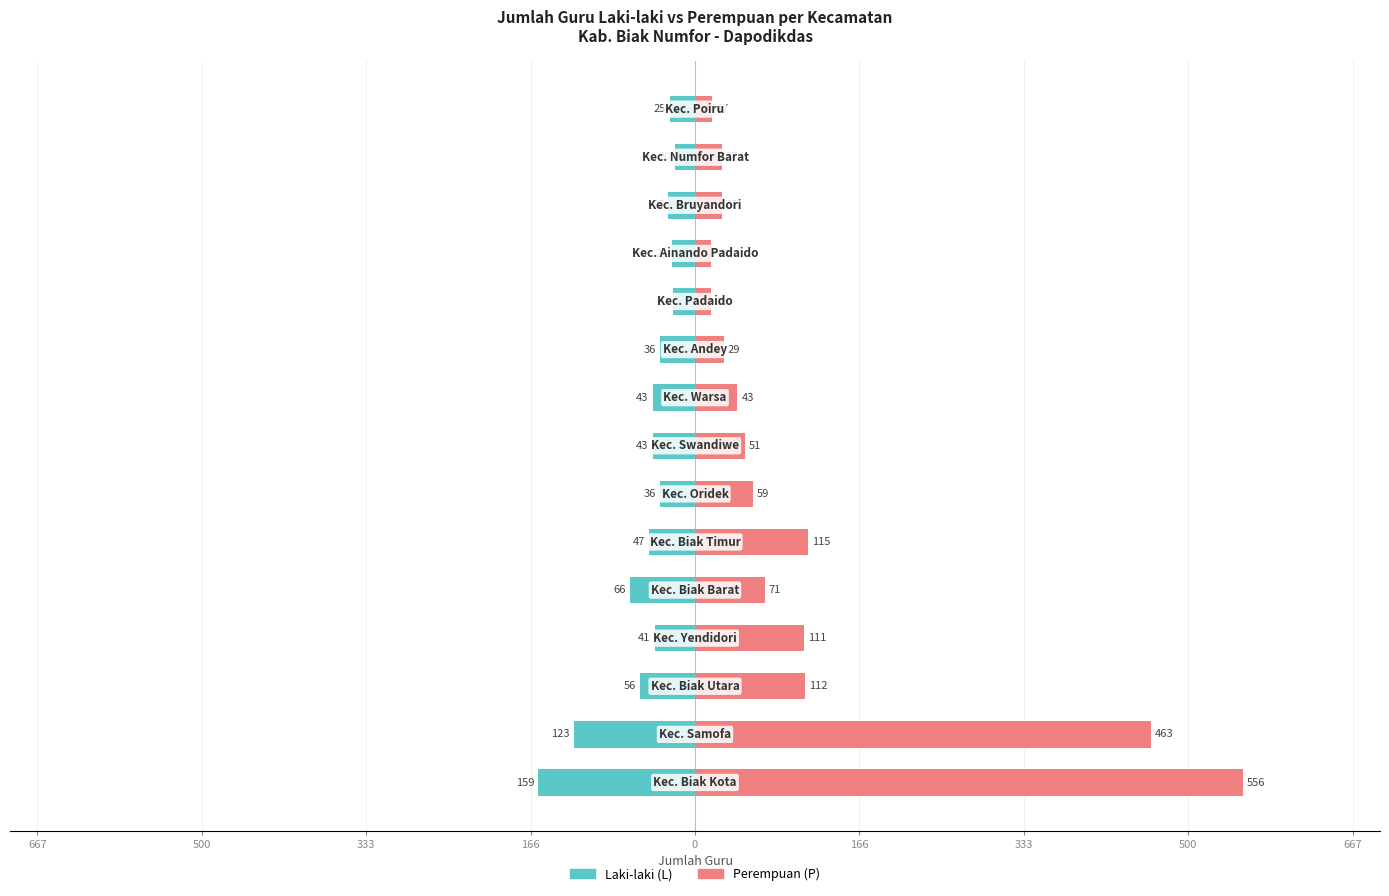

Which series has the widest spread of values?

Perempuan (P)